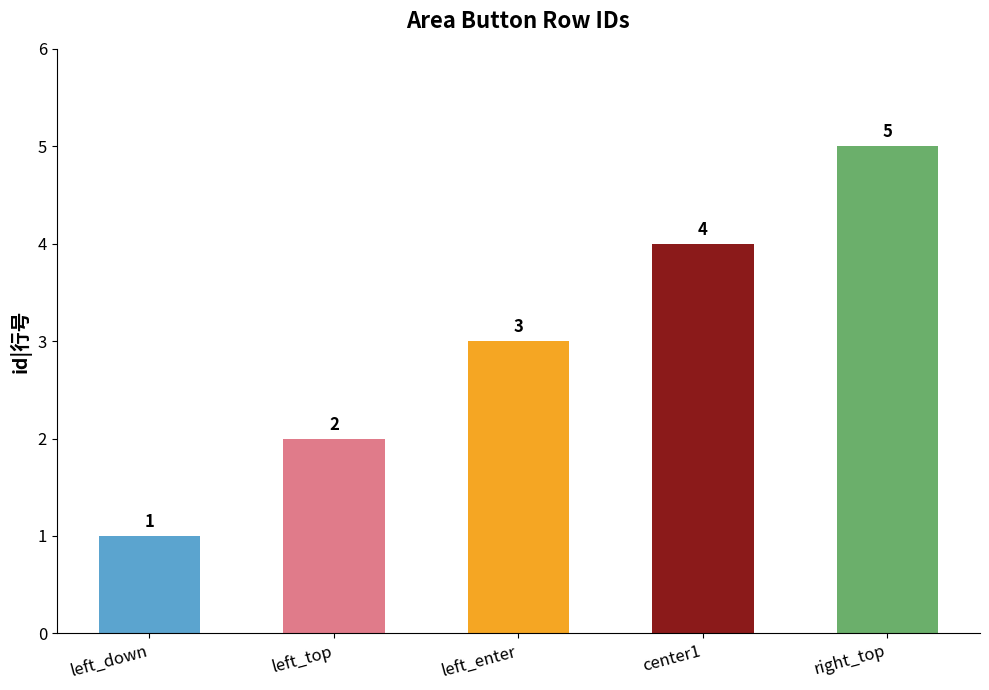

Count the number of categories in the chart.

5